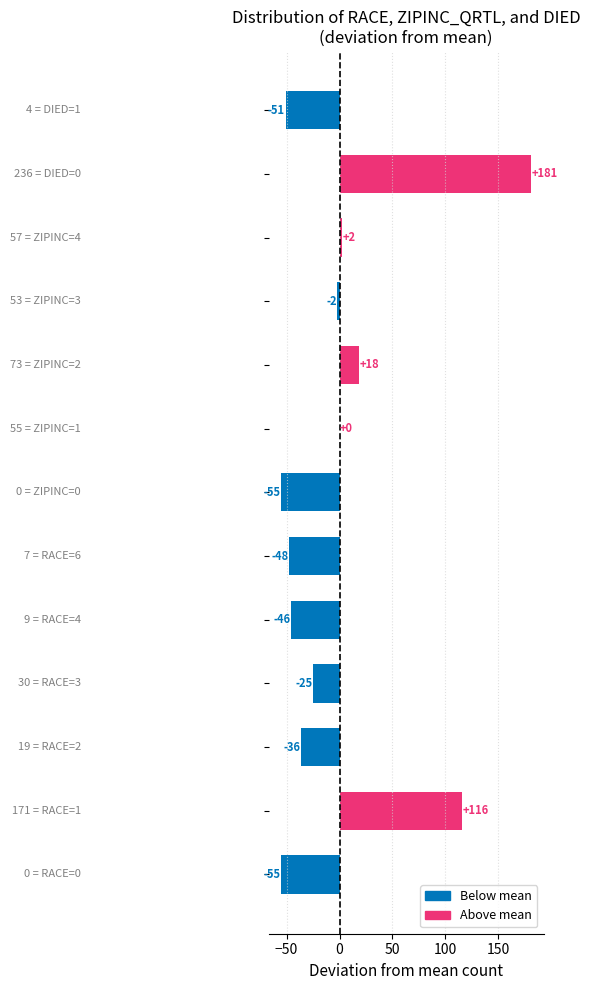

How many distinct data groups are displayed?

1